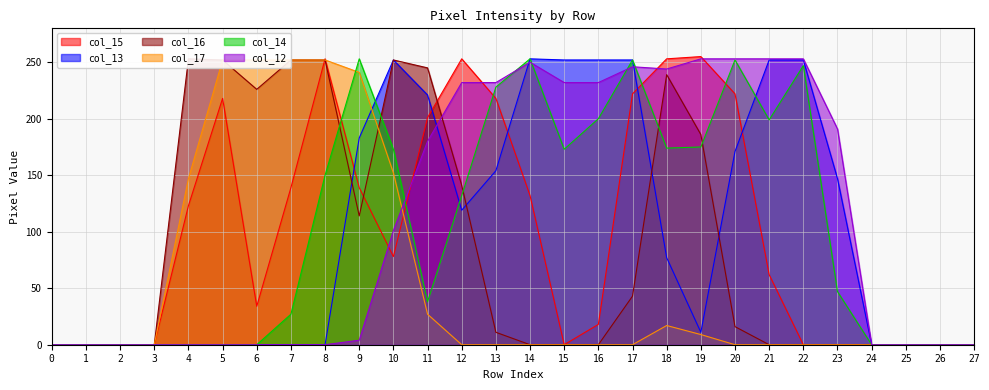

What are all the series names shown in the legend?

col_15, col_13, col_16, col_17, col_14, col_12